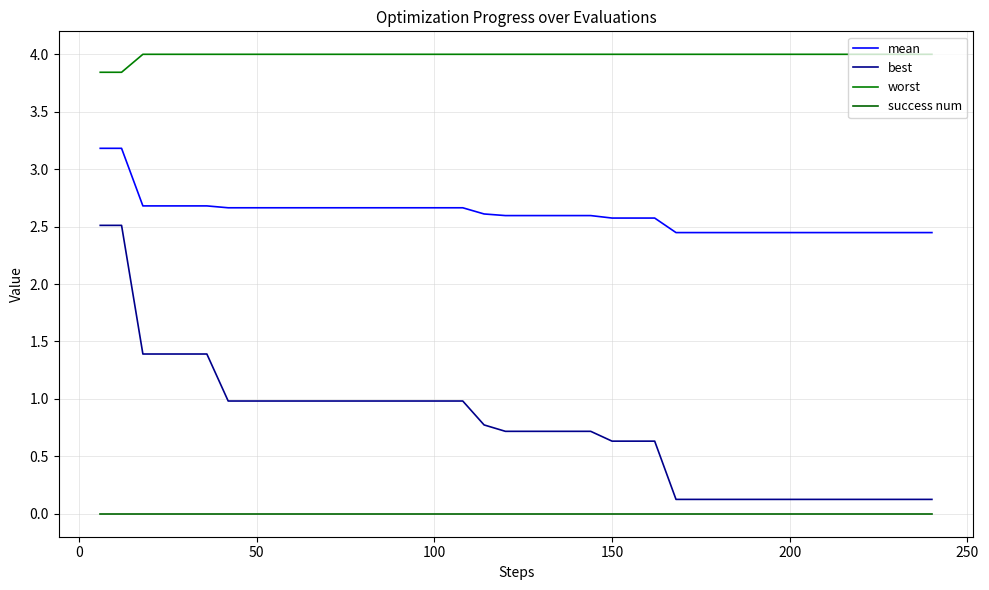

List the series in order of their overall mean, lowest first.

success num, best, mean, worst